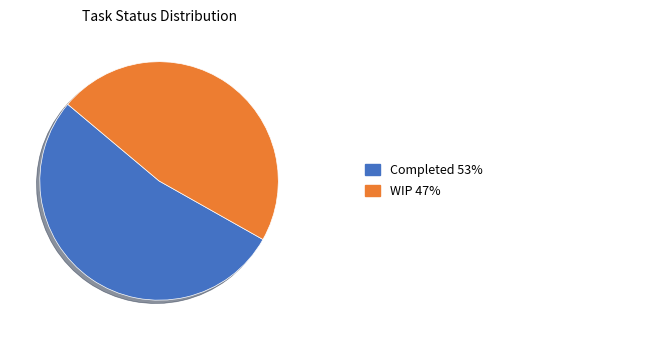

Count the number of slices in the pie.

2